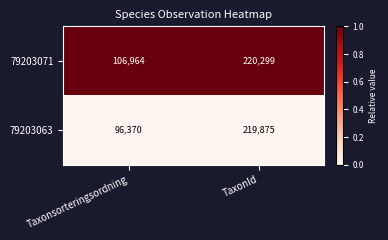

What is the approximate value of 79203071 at Taxonsorteringsordning, to the nearest 50?

106950